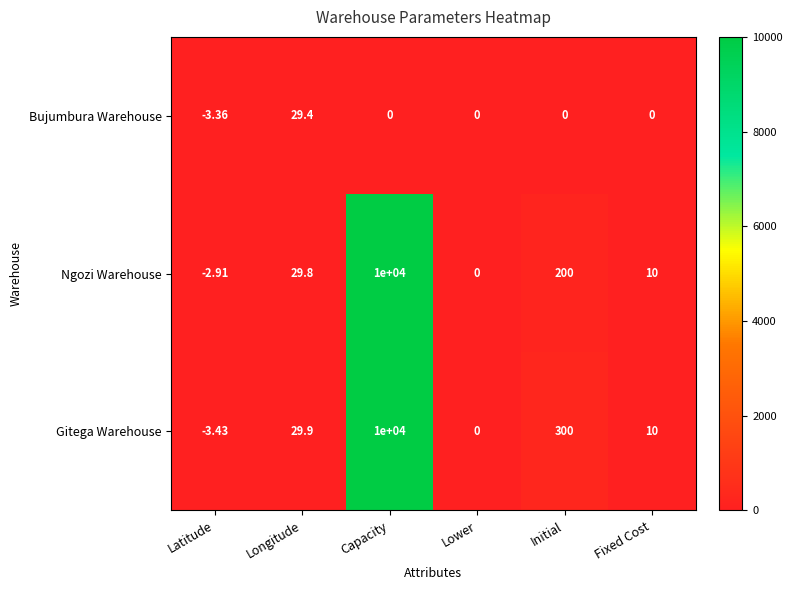

What is the difference between the highest and lowest values at Capacity?

10000.0